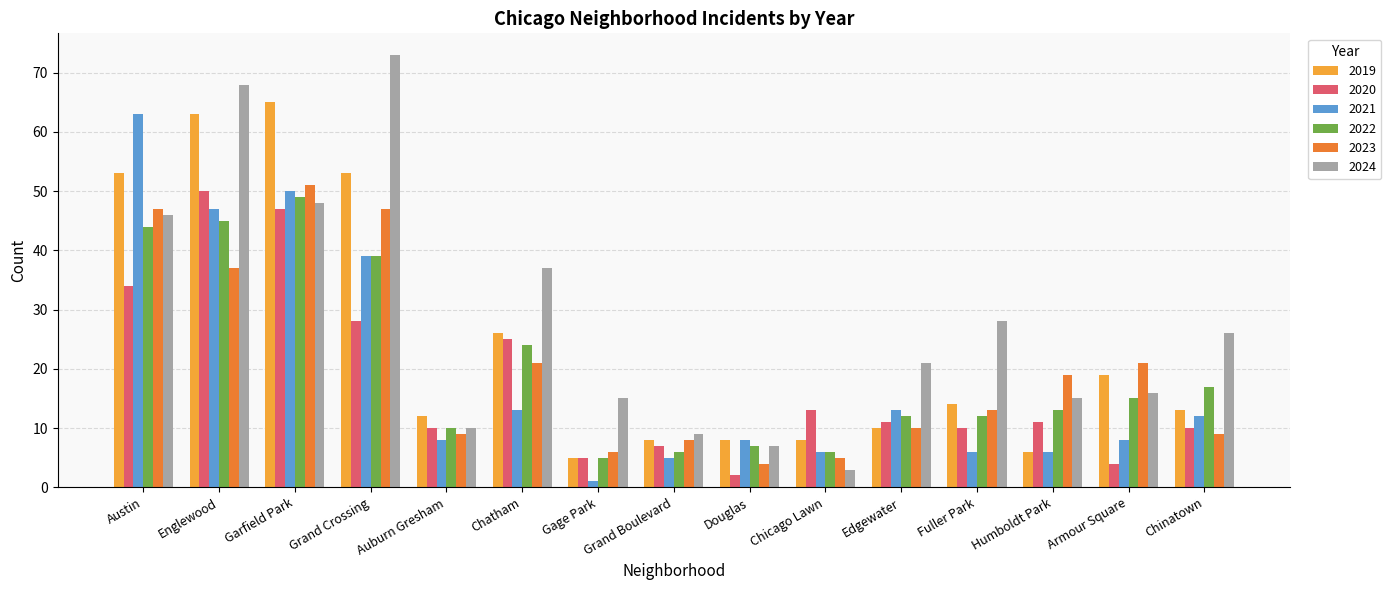

Does the chart contain any negative values?

No